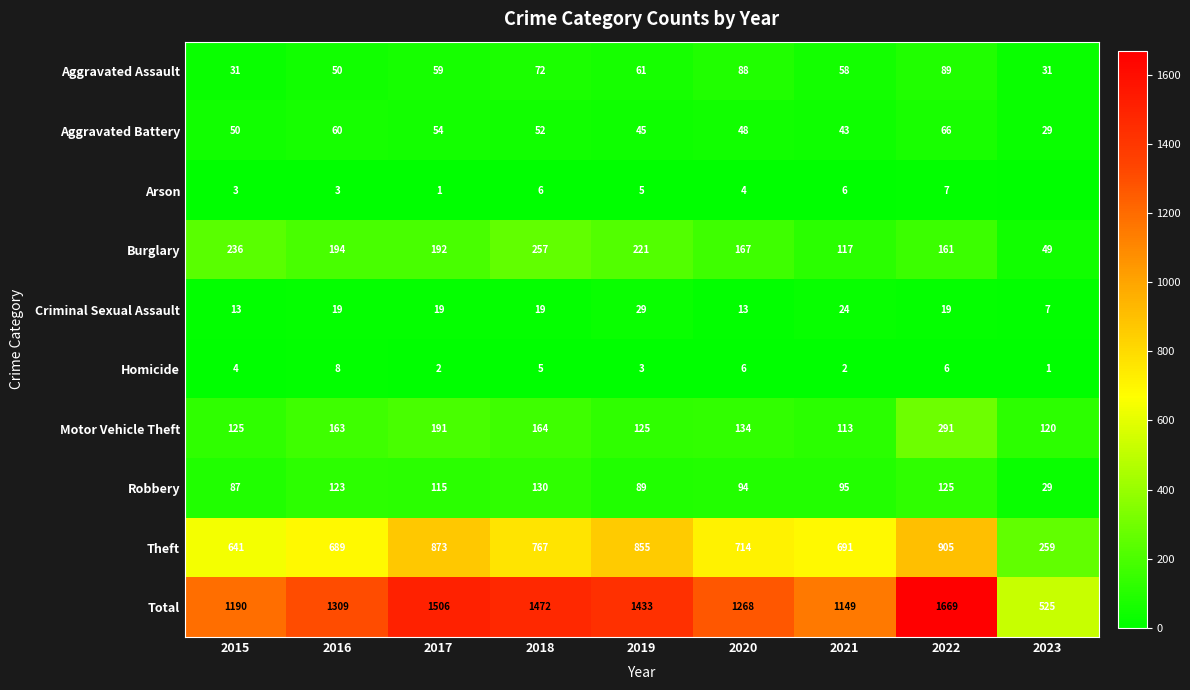

True or false: Criminal Sexual Assault has a value of 45 at 2019.

False